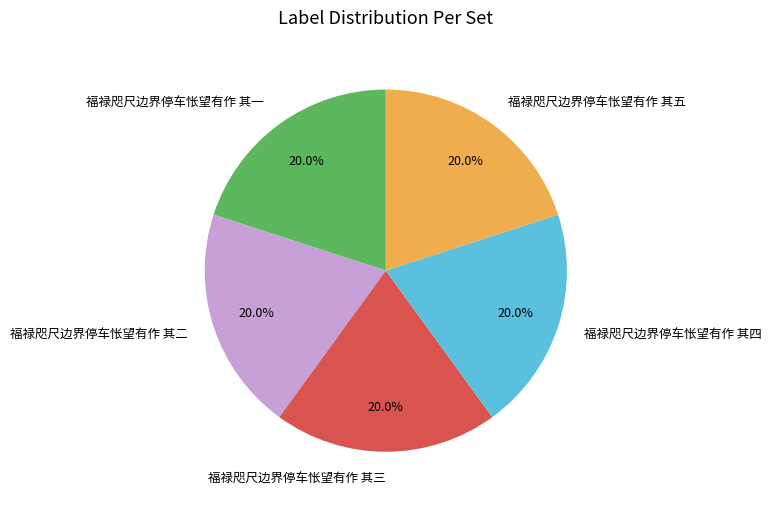

How many segments does this pie chart have?

5